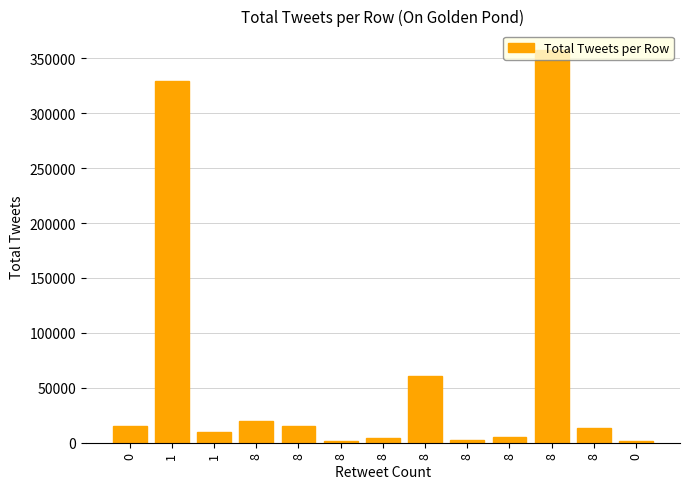

At which category does the chart reach its minimum across all series?

8